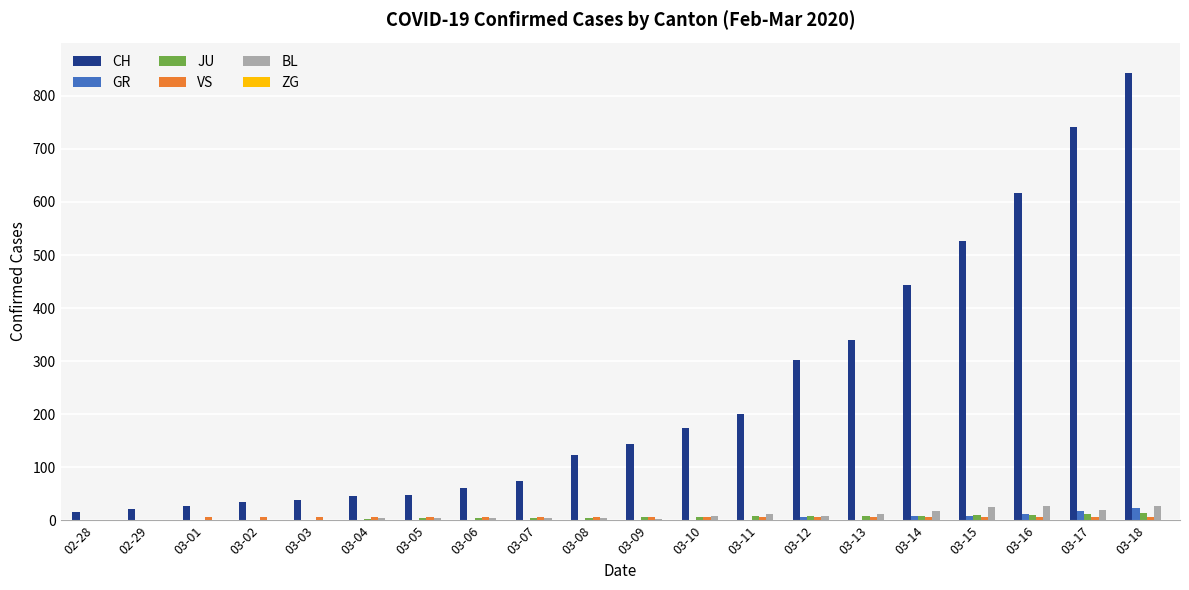

Which series has the largest total across all categories?

CH